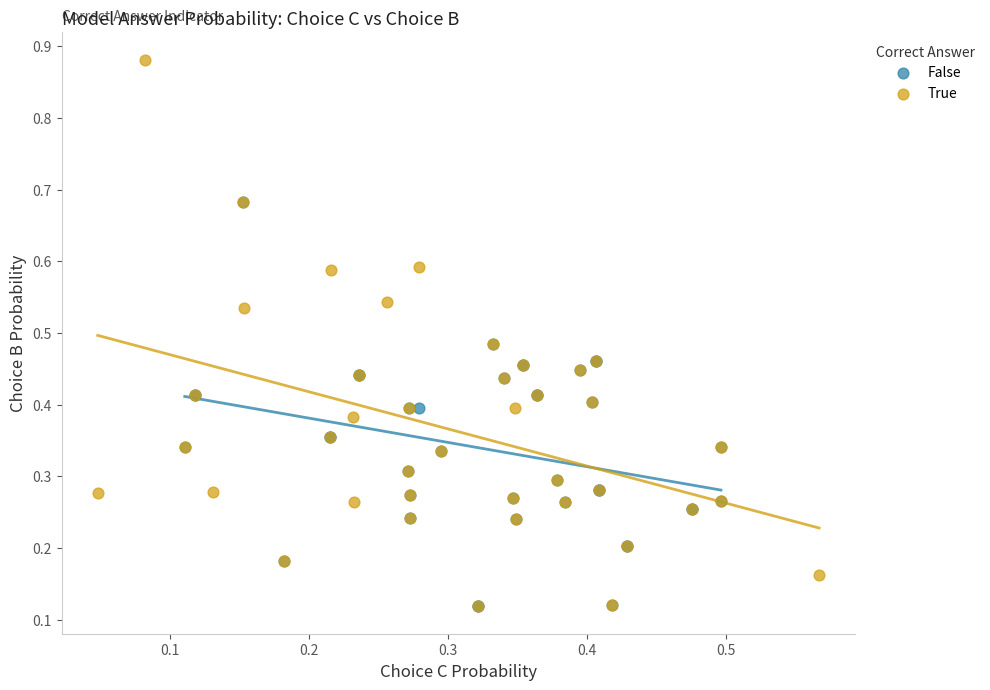

Which series contains the highest Y value?

True